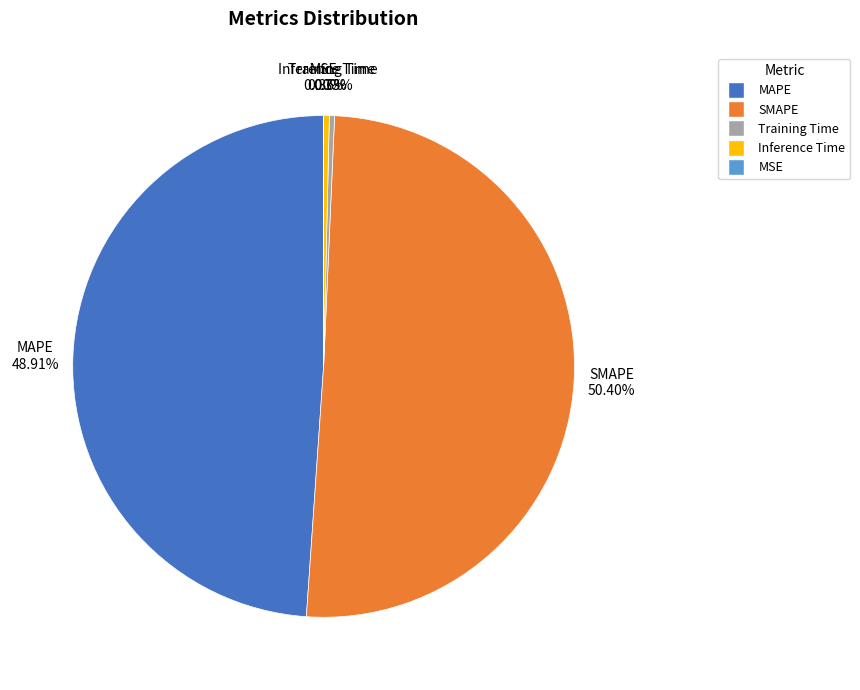

To the nearest percent, what portion does SMAPE represent?

50%